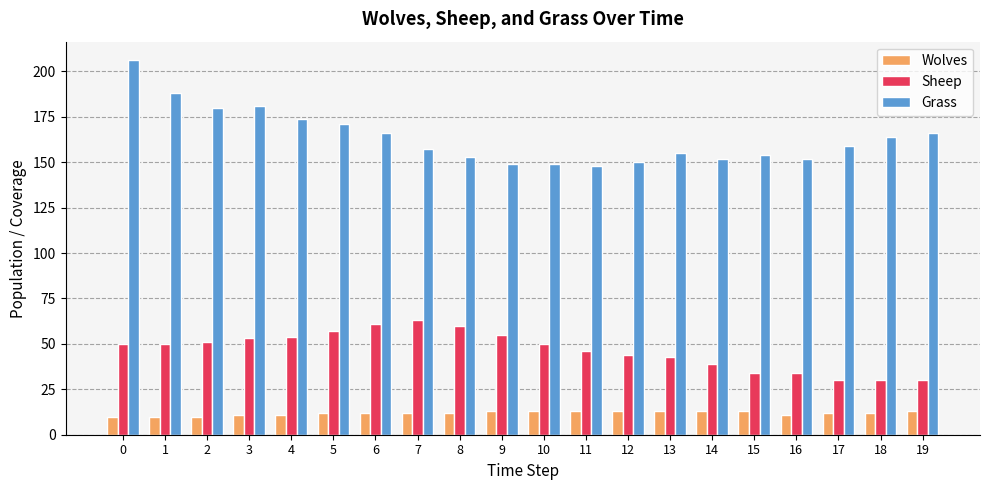

What is the average value of the Grass series?

164